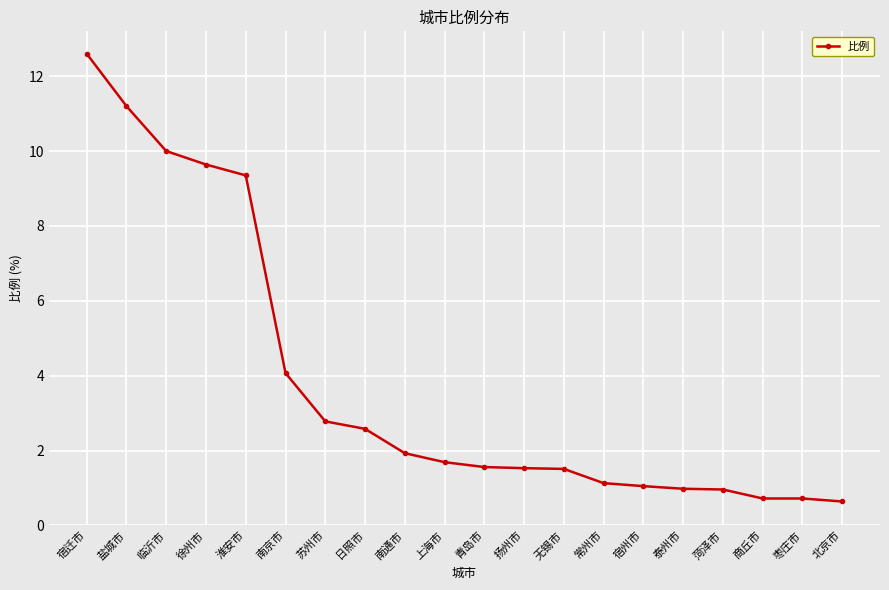

Which label corresponds to the largest value in the chart?

宿迁市